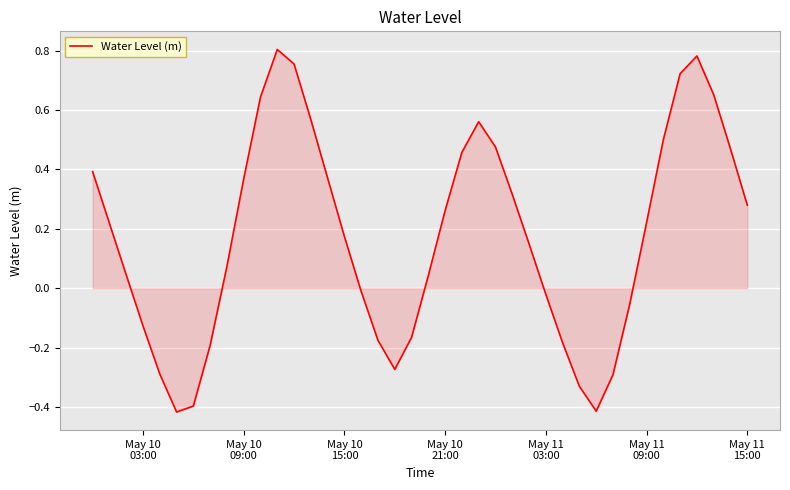

What is the difference between the maximum and minimum values?

1.2